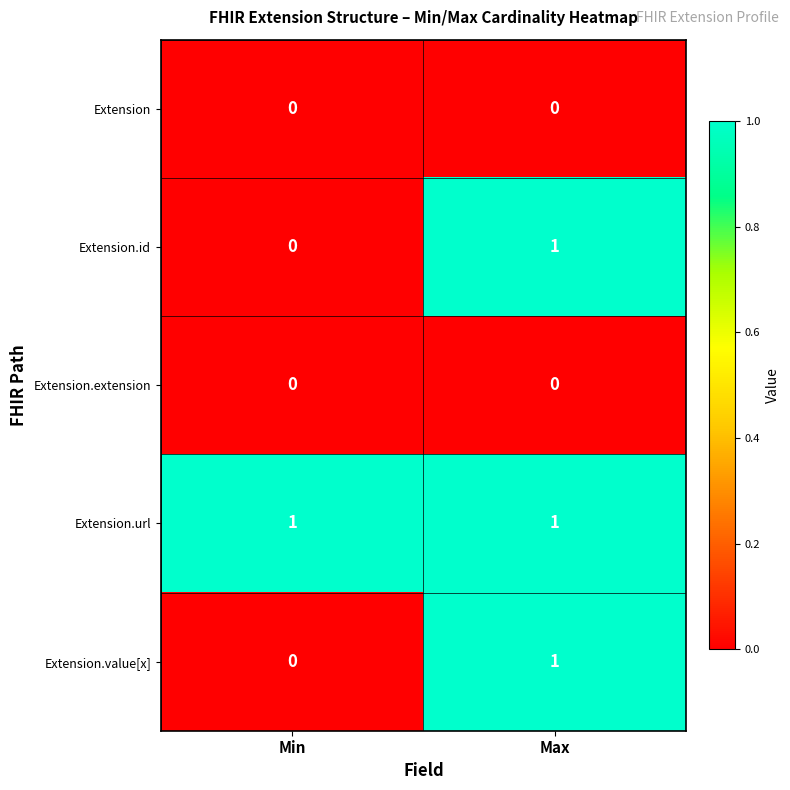

At which label is Extension.id closest to 0?

Min